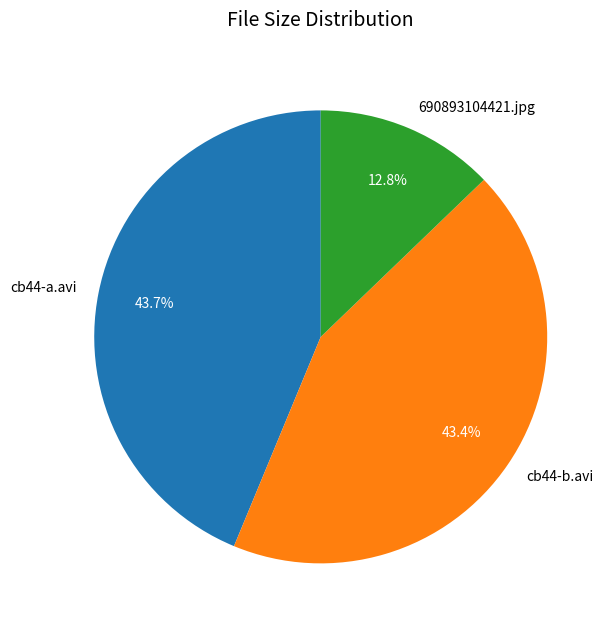

What is the ratio of the value at 690893104421.jpg to the value at cb44-b.avi?

0.3